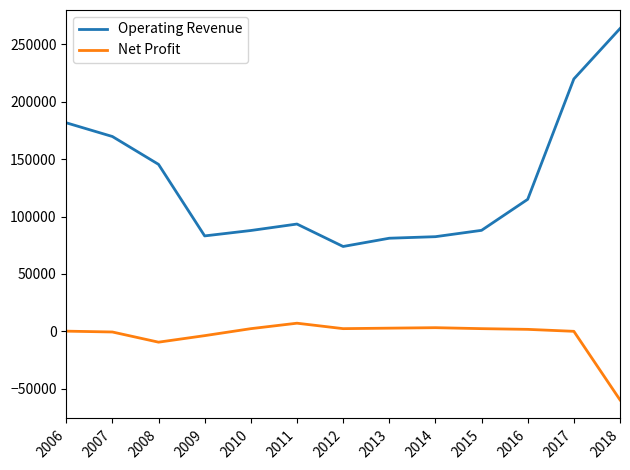

Rank the series at 2006 from highest to lowest value.

Operating Revenue, Net Profit